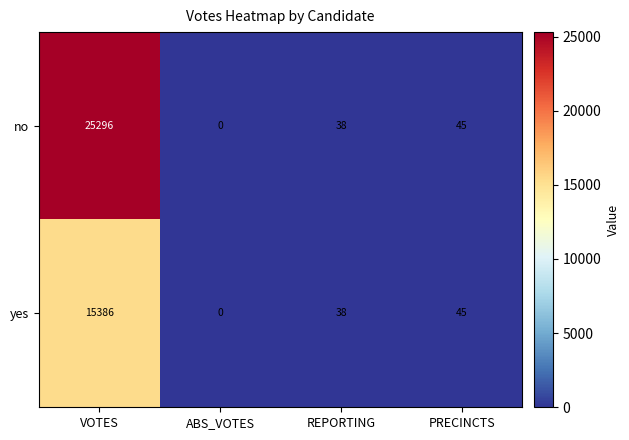

Reading right to left, what are all the values shown in this chart?

no: PRECINCTS=45	REPORTING=38	ABS_VOTES=0	VOTES=25296
yes: PRECINCTS=45	REPORTING=38	ABS_VOTES=0	VOTES=15386